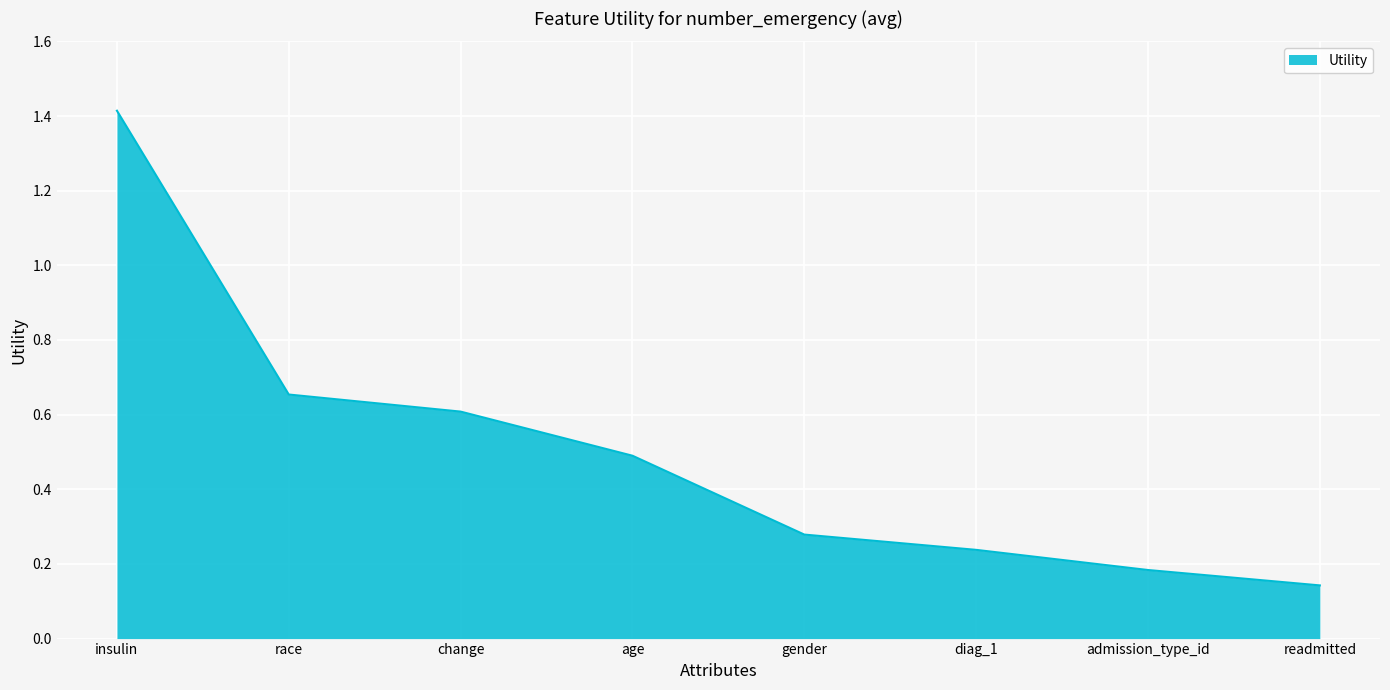

What position from the right is admission_type_id?

2